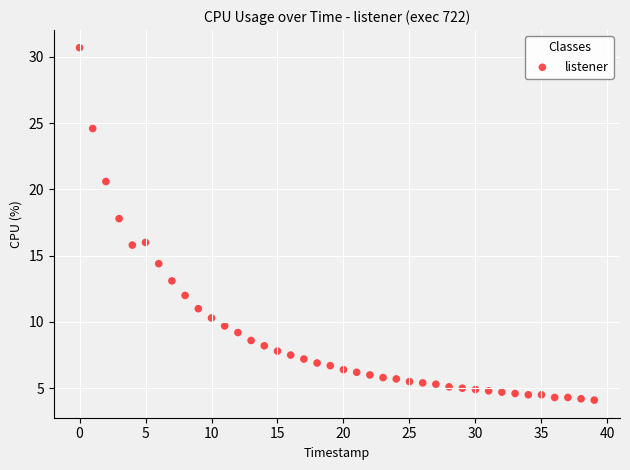

What is the range of Y values (max minus min)?

26.6